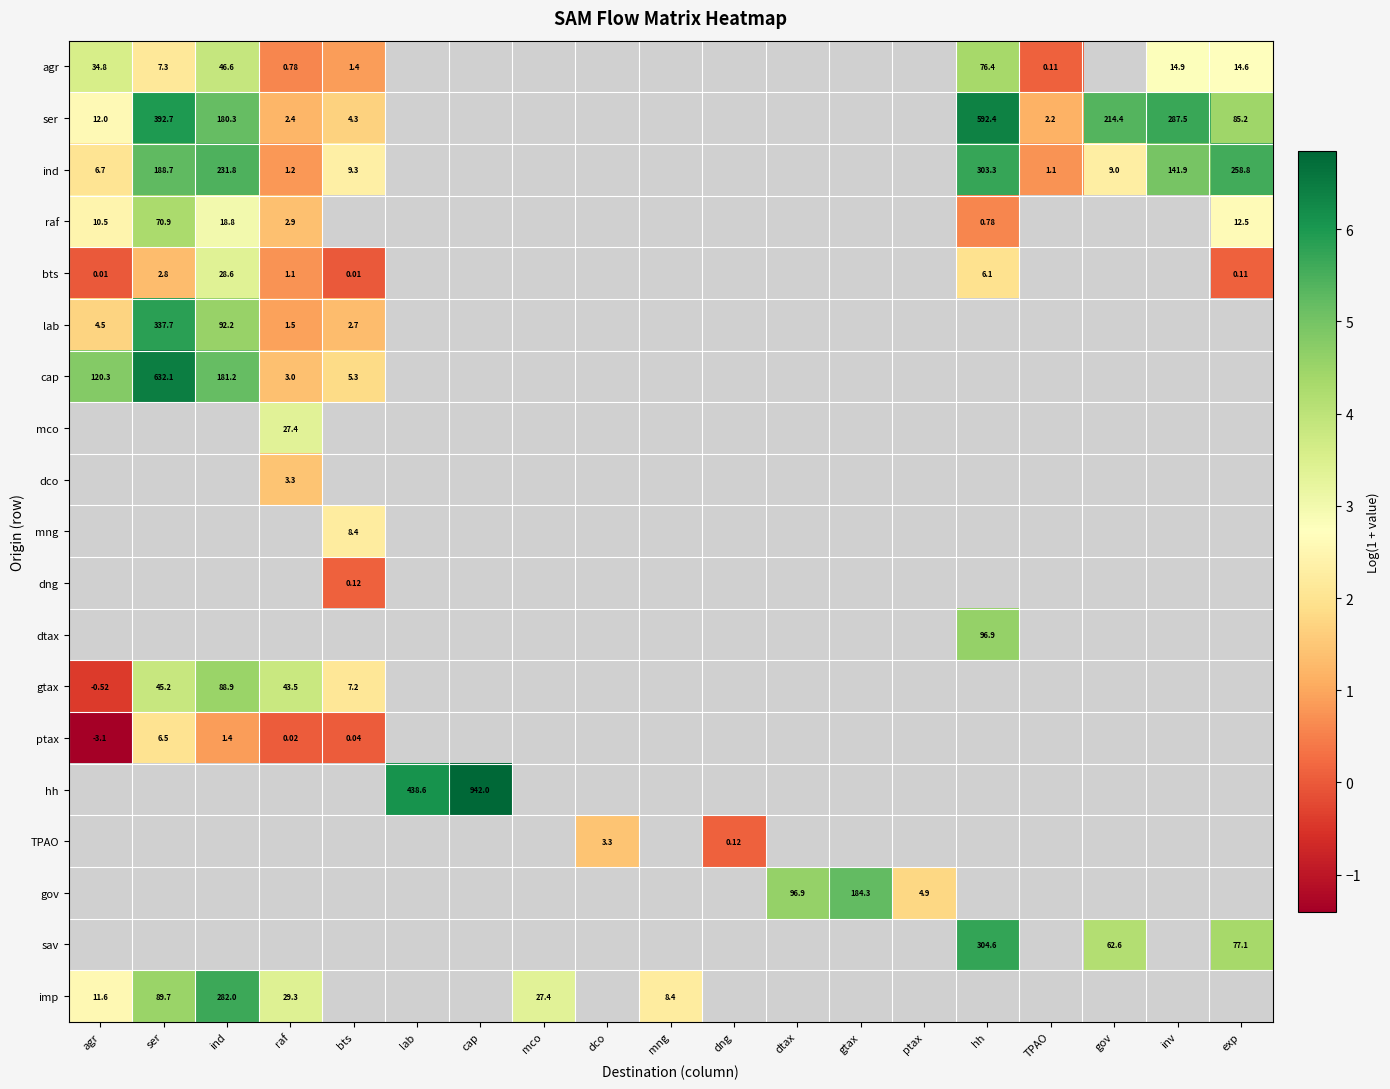

Which category has the lowest value in the hh series?

agr